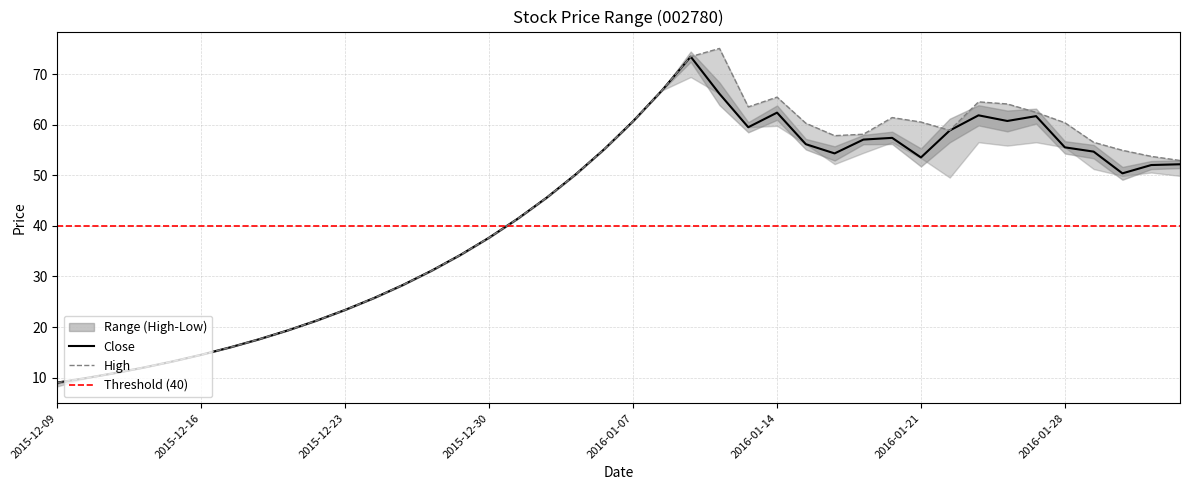

Reading left to right, what are all the values shown in this chart?

close: 9.0	9.9	10.9	12.0	13.2	14.5	16.0	17.6	19.3	21.3	23.4	25.7	28.3	31.1	34.3	37.7	41.5	45.6	50.2	55.2	60.7	66.8	73.4	66.1	59.5	62.4	56.1	54.3	57.0	57.4	53.5	58.8	61.8	60.7	61.7	55.5	54.7	50.4	52.0	52.2
high: 9.0	9.9	10.9	12.0	13.2	14.5	16.0	17.6	19.3	21.3	23.4	25.7	28.3	31.1	34.3	37.7	41.5	45.6	50.2	55.2	60.7	66.8	73.4	75.1	63.5	65.4	60.3	57.8	58.1	61.4	60.5	58.9	64.5	64.1	62.4	60.4	56.5	54.9	53.7	52.9